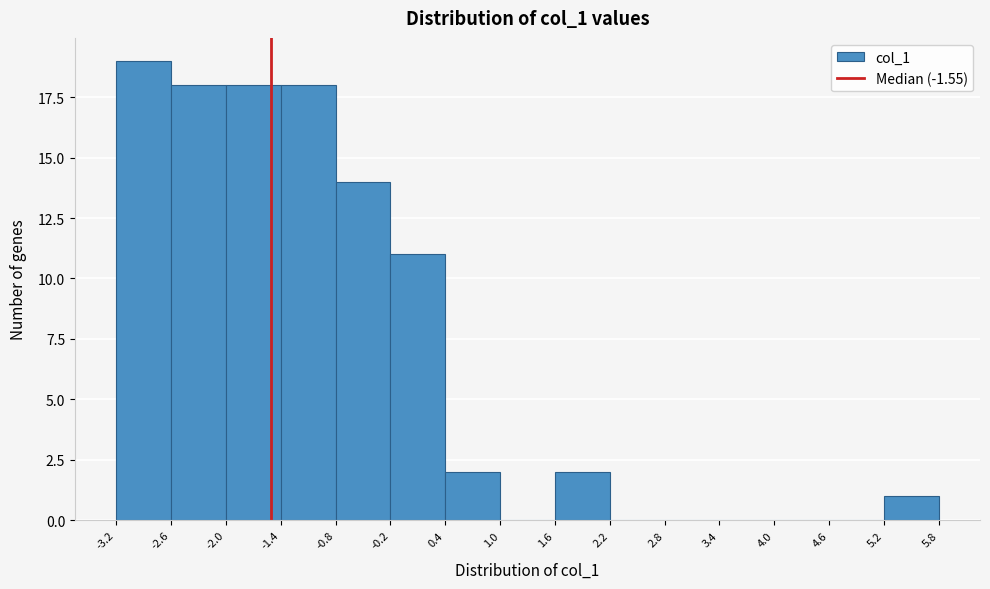

Over which range of the x-axis is the bar tallest?

-3.2 to -2.6